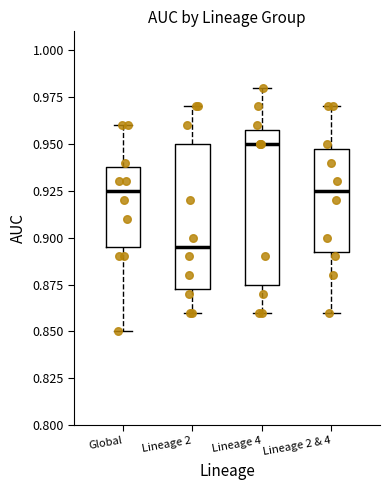

Comparing the boxes themselves (not the whiskers), which one is the tallest?

Lineage 4